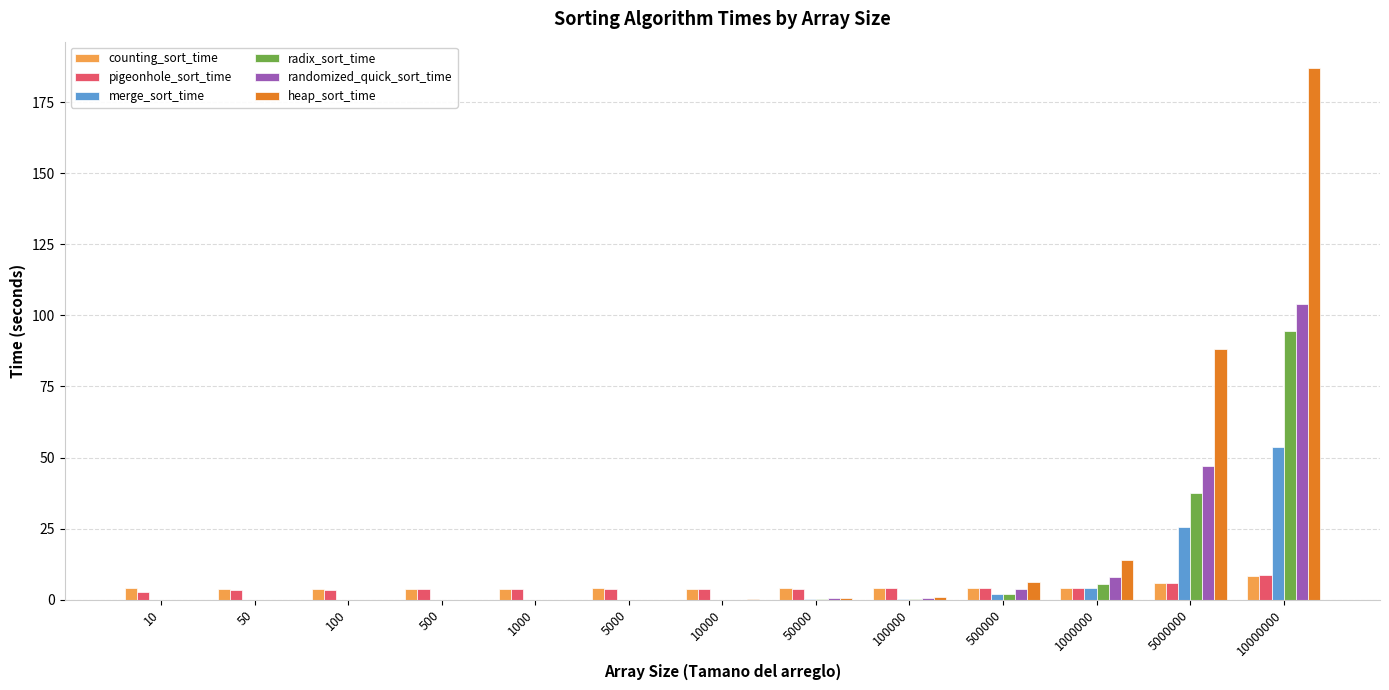

How many categories are shown in the chart?

13